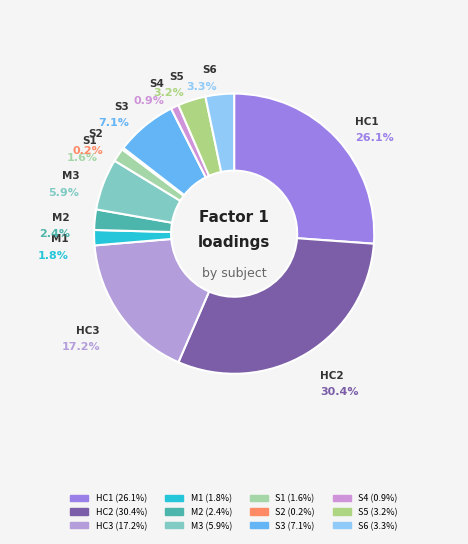

What percentage do S1 and S6 together represent?

4.8%